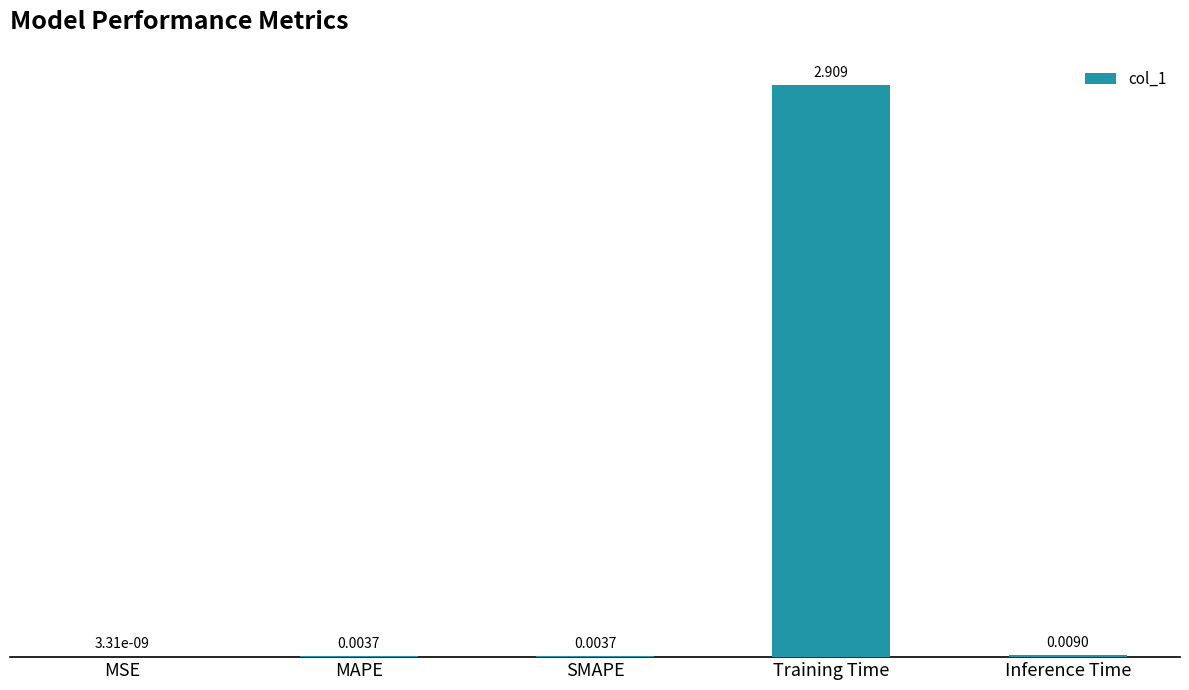

At which category does the chart reach its peak across all series?

Training Time